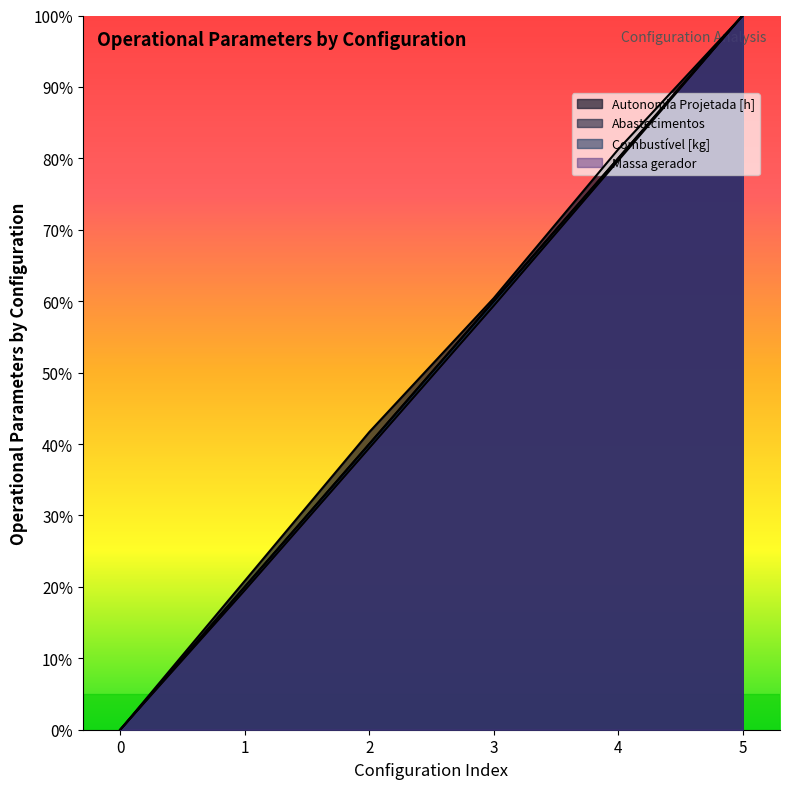

Between 3 and 0, which is larger?

3